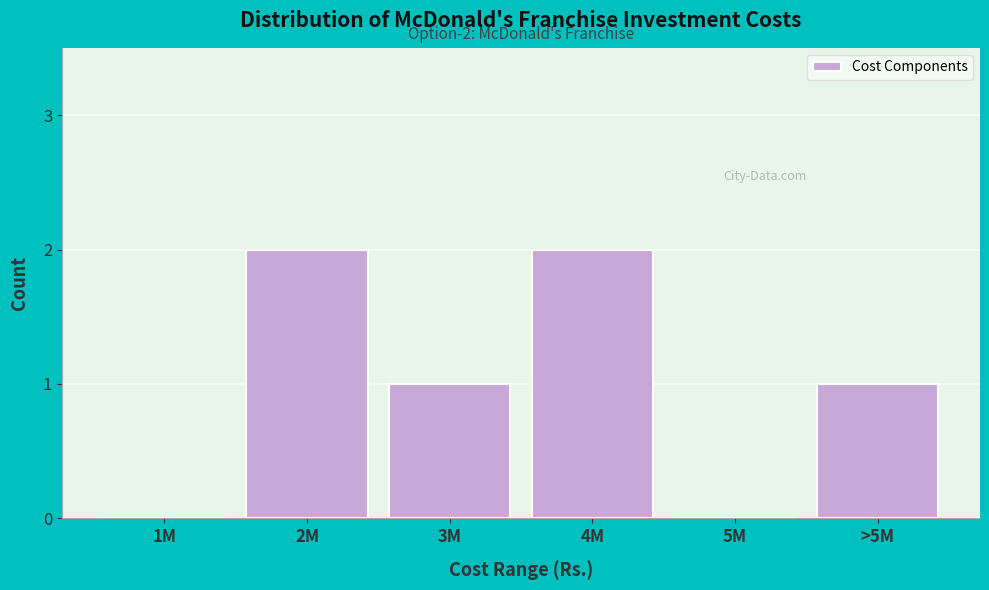

Reading right to left, list all the values displayed in this chart.

>5M=1	5M=0	4M=2	3M=1	2M=2	1M=0